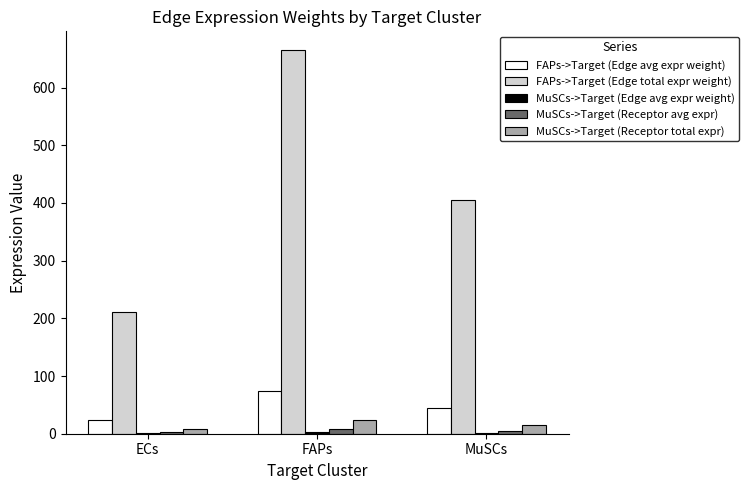

Is it true that MuSCs->Target (Receptor avg expr) equals 2.6 at ECs?

True